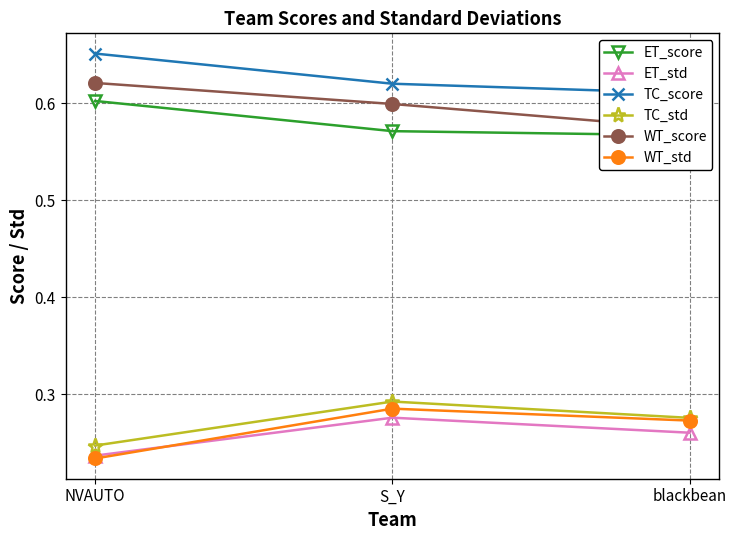

How many lines are shown in the chart?

6